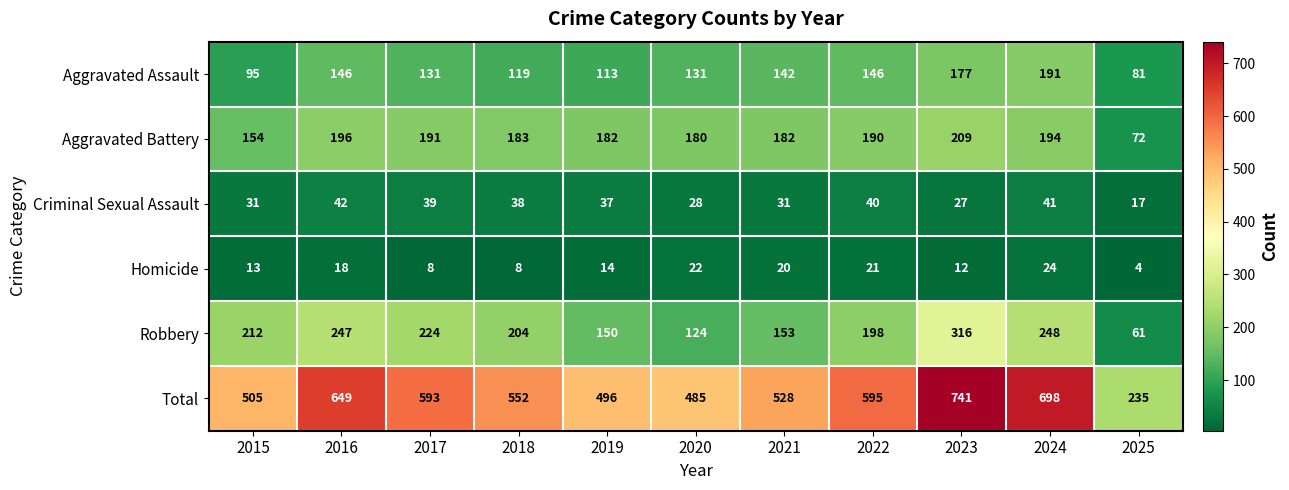

What is the spread (max minus min) of values at 2021?

508